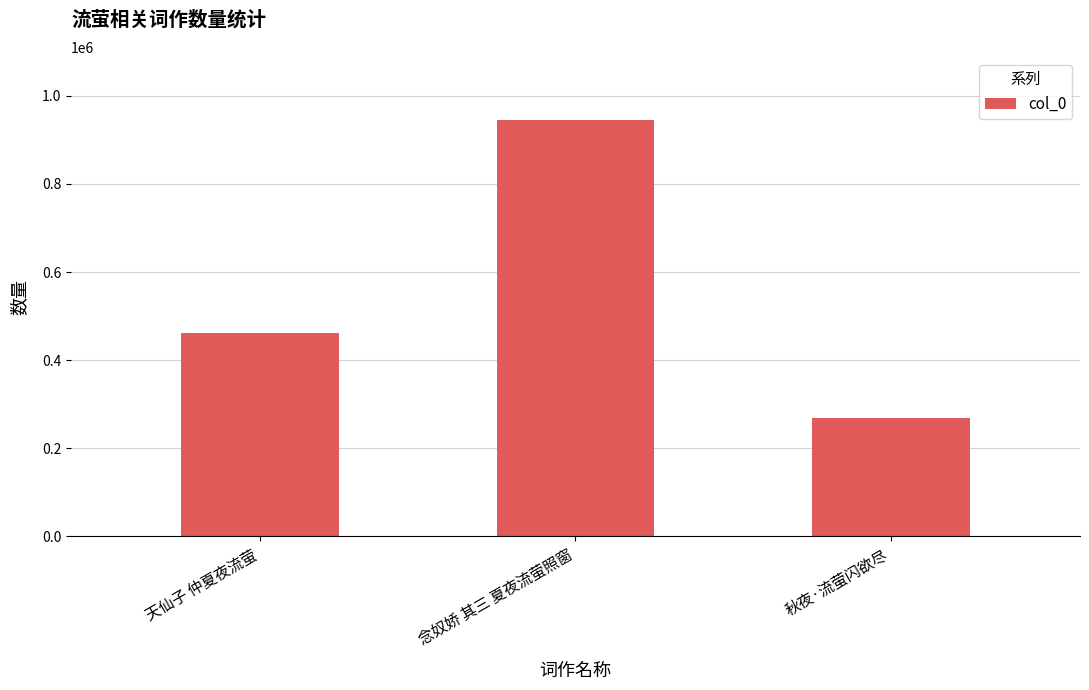

How many data points does each series have?

3